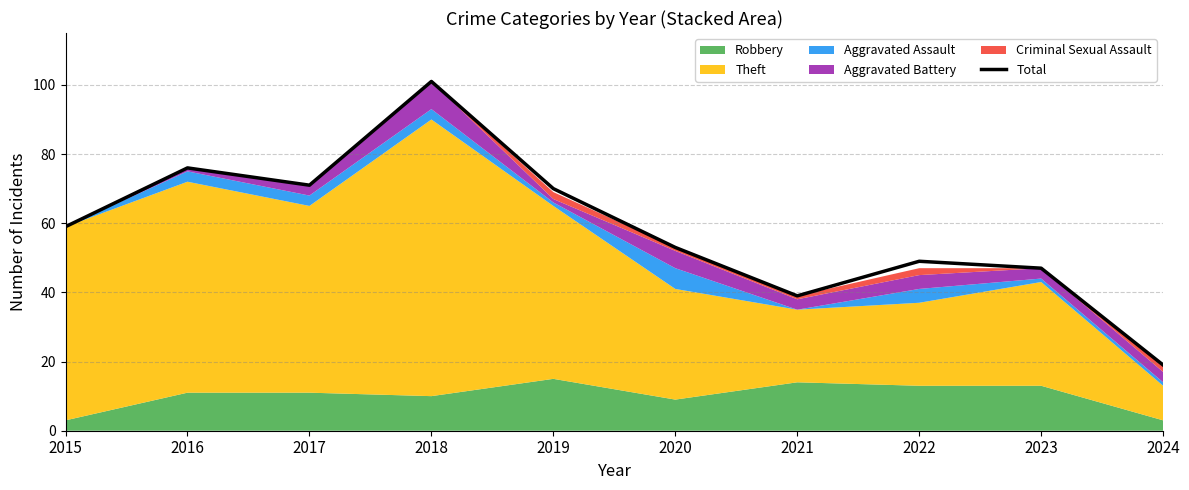

True or false: the data shows 76 at 2016.

True